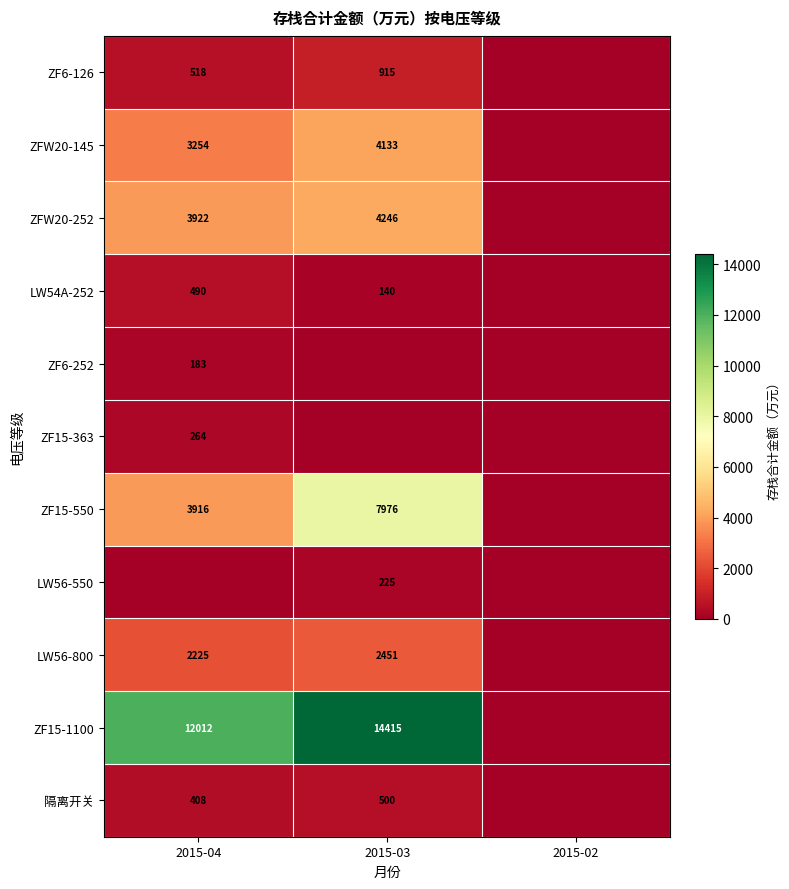

The value of 隔离开关 at 2015-02 is 0.0. True or false?

True